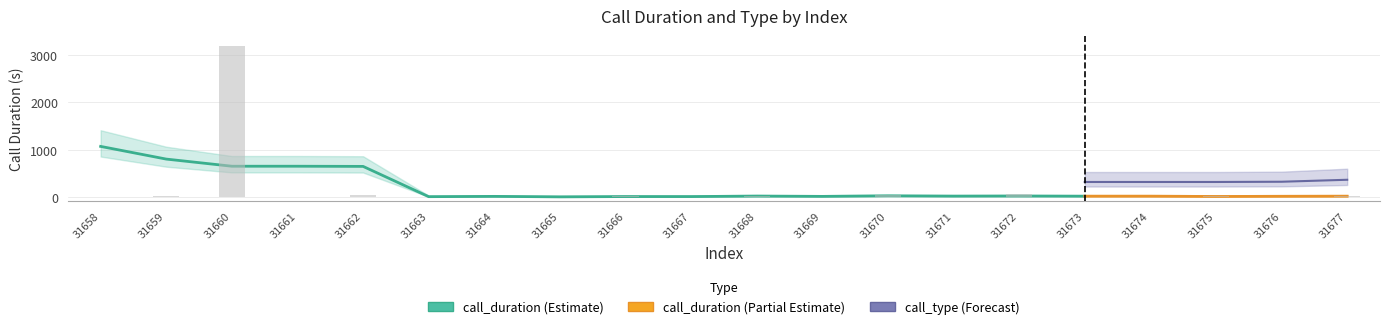

Reading left to right, list all the values displayed in this chart.

31658=0	31659=19	31660=3192	31661=0	31662=50	31663=0	31664=1	31665=0	31666=30	31667=0	31668=31	31669=0	31670=49	31671=0	31672=57	31673=0	31674=12	31675=30	31676=0	31677=29